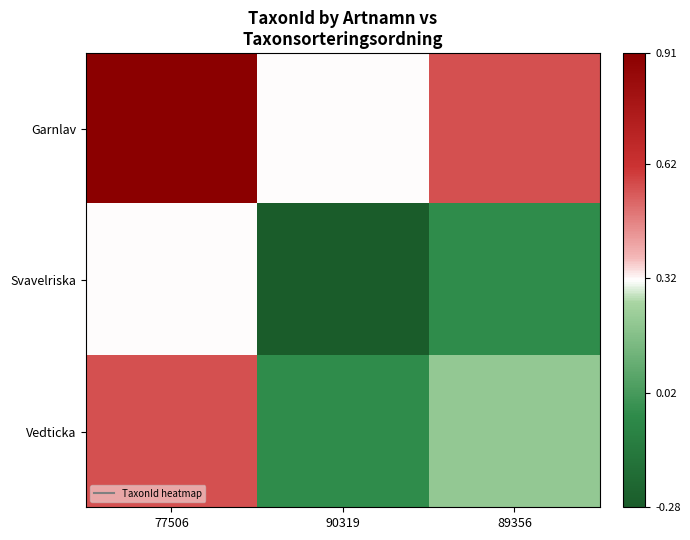

Reading left to right, list all the values displayed in this chart.

Garnlav: 77506=0.9	90319=0.3	89356=0.6
Svavelriska: 77506=0.3	90319=-0.3	89356=-0.0
Vedticka: 77506=0.6	90319=-0.0	89356=0.2